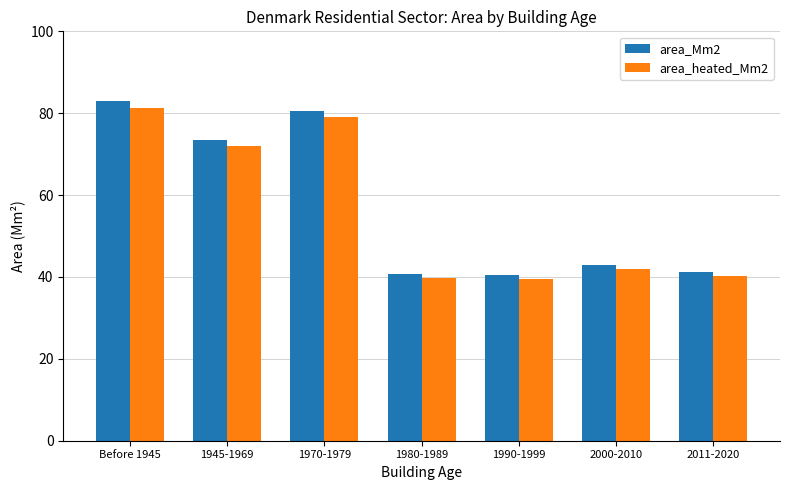

Does the chart contain any negative values?

No